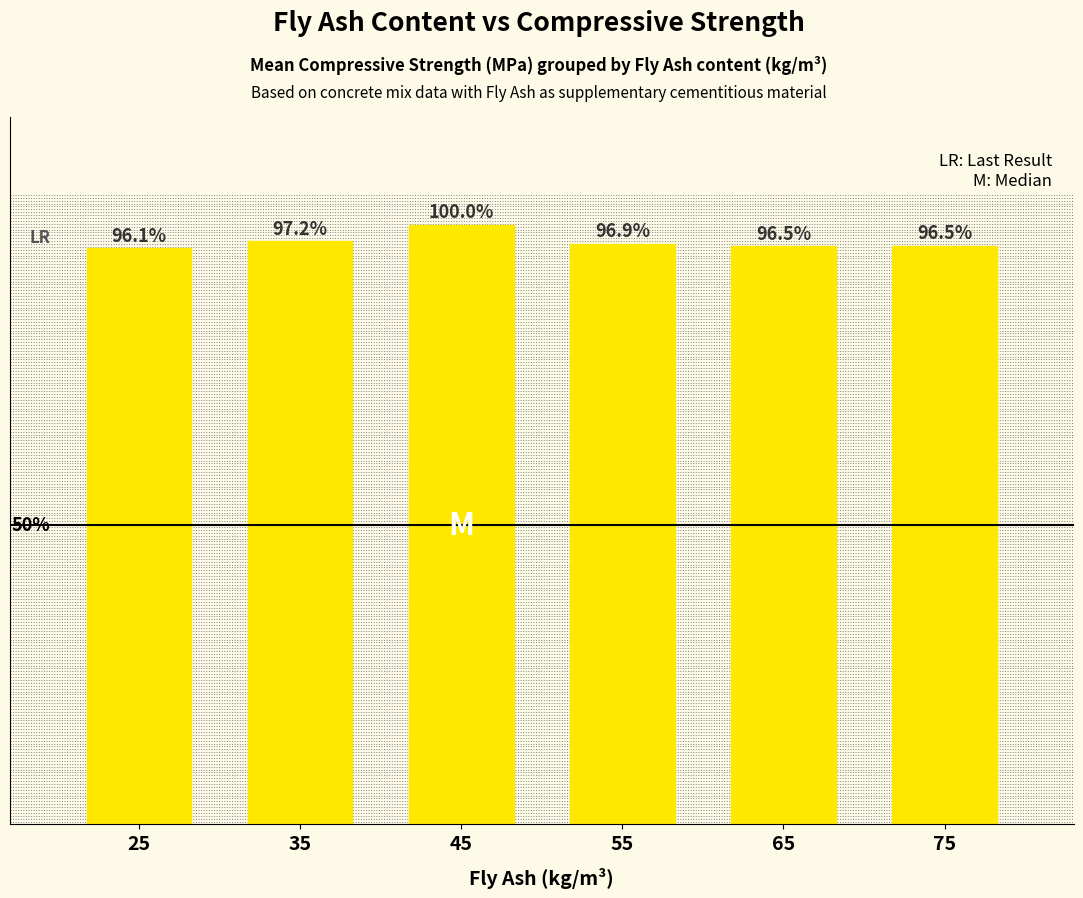

What is the smallest value displayed?

65.9